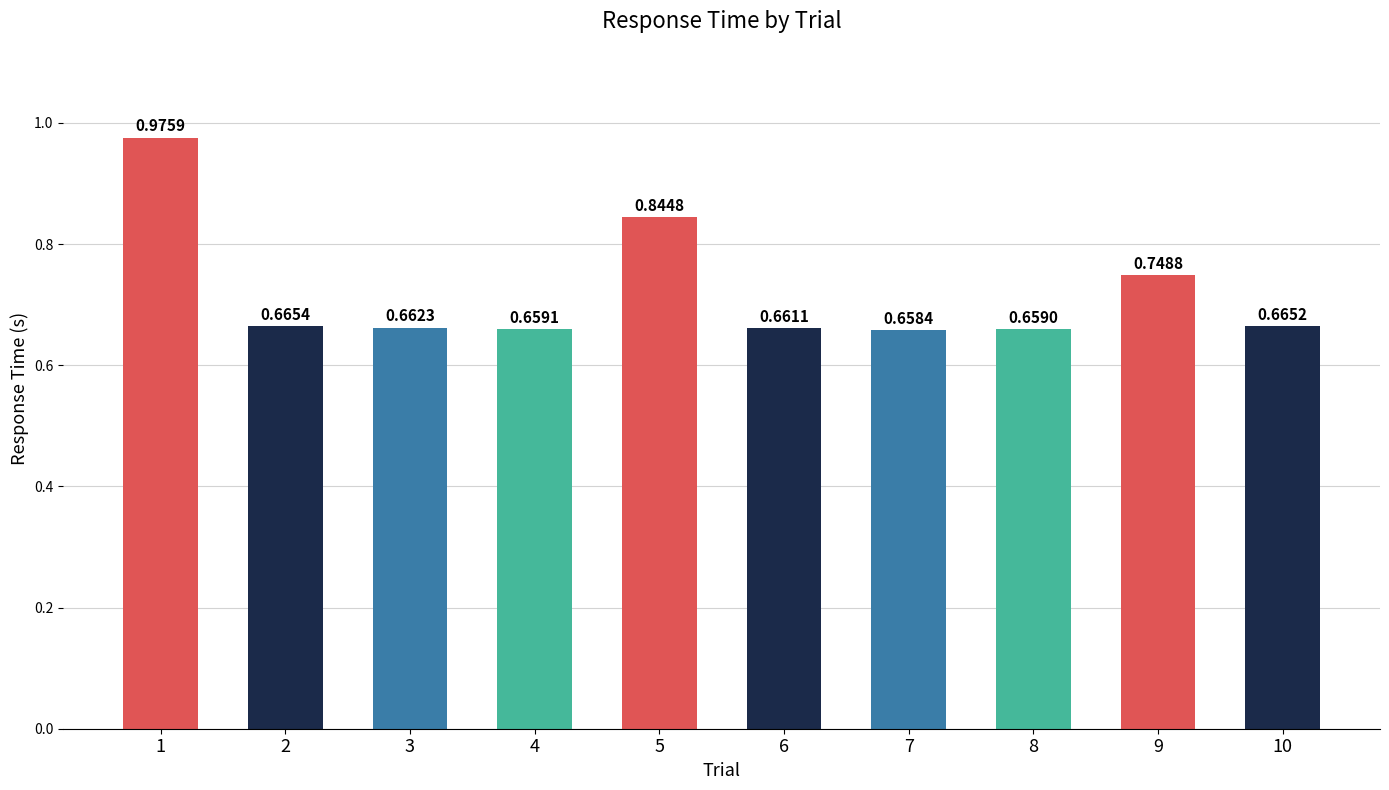

Between 7 and 9, which is larger?

9